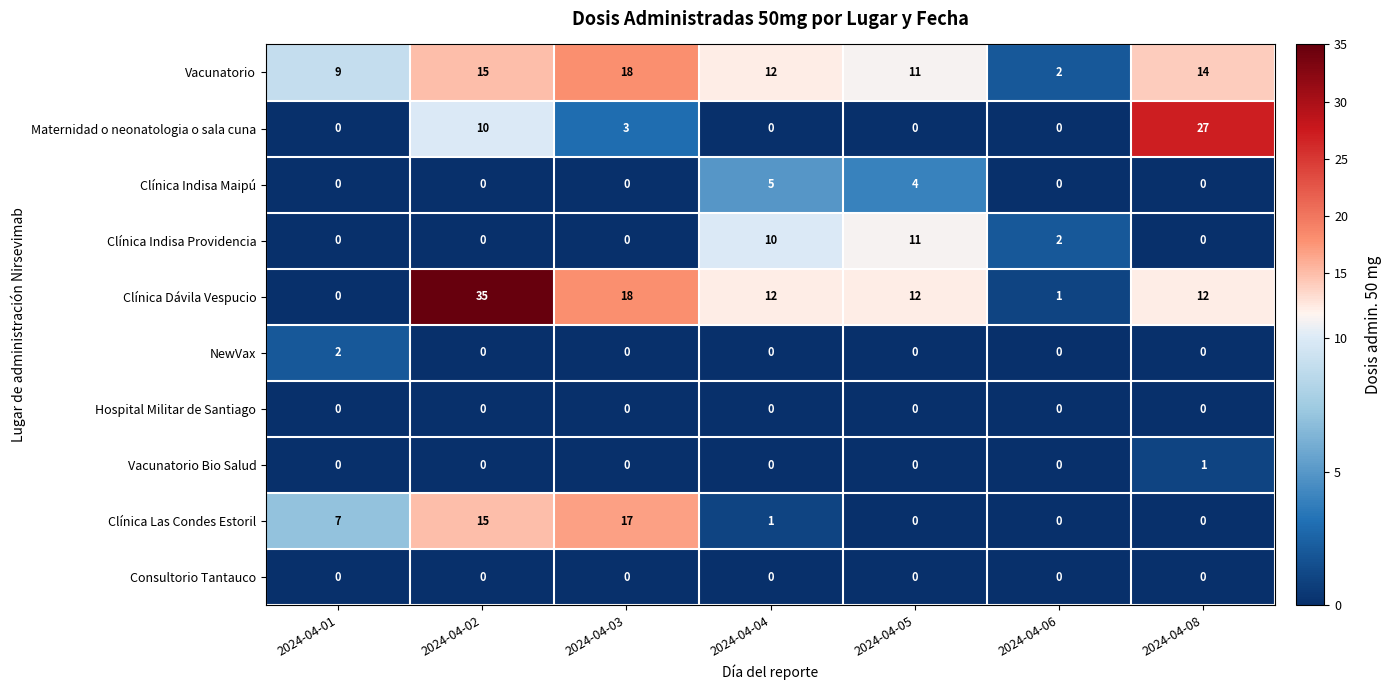

List the labels in order of Vacunatorio value, smallest first.

2024-04-06, 2024-04-01, 2024-04-05, 2024-04-04, 2024-04-08, 2024-04-02, 2024-04-03